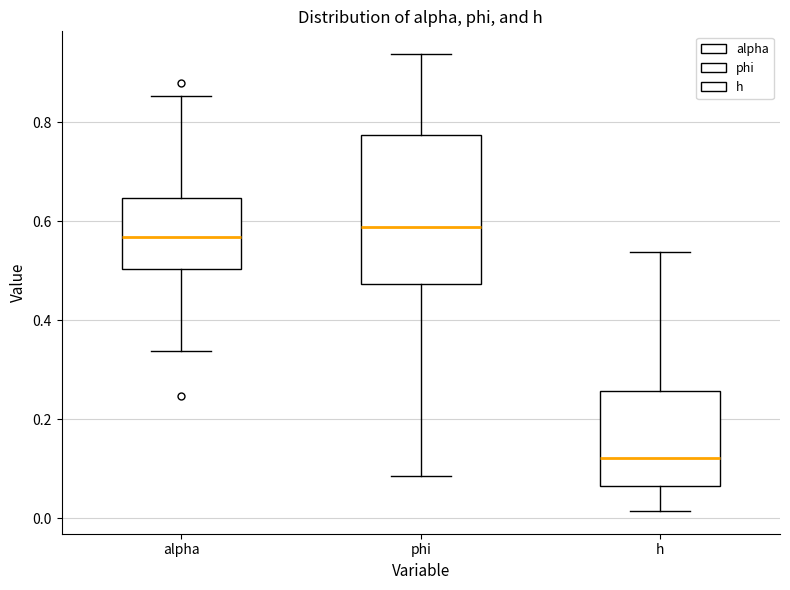

Reading left to right, transcribe this box plot: for each box, give where its median line is, the range the box spans, and where its two whiskers end, as read against the y-axis. The values are not printed on the chart, so give them approximately, as read against the axis.

alpha: median 0.56, box 0.50 to 0.64, whiskers 0.34 to 0.86
phi: median 0.58, box 0.48 to 0.78, whiskers 0.08 to 0.94
h: median 0.12, box 0.06 to 0.26, whiskers 0.02 to 0.54